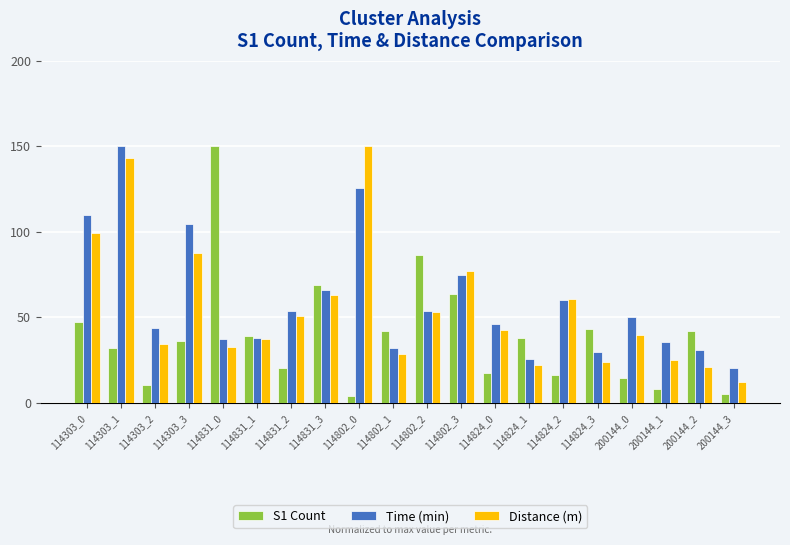

What is the difference between the second highest and second lowest values in the S1 Count series?

81.1